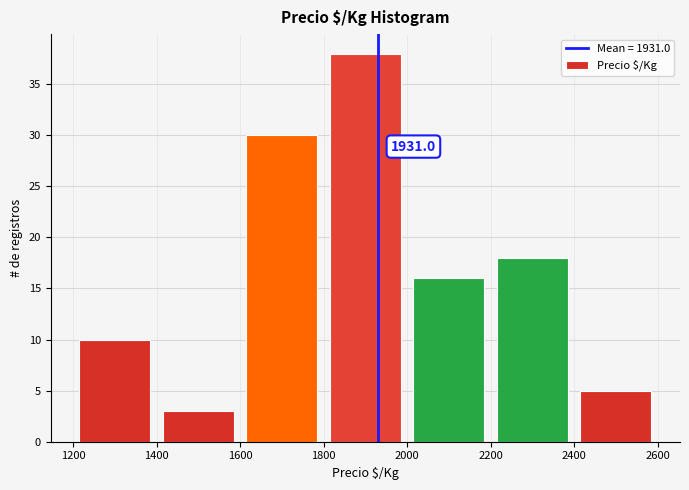

Which range on the x-axis has the tallest bar?

1800 to 2000